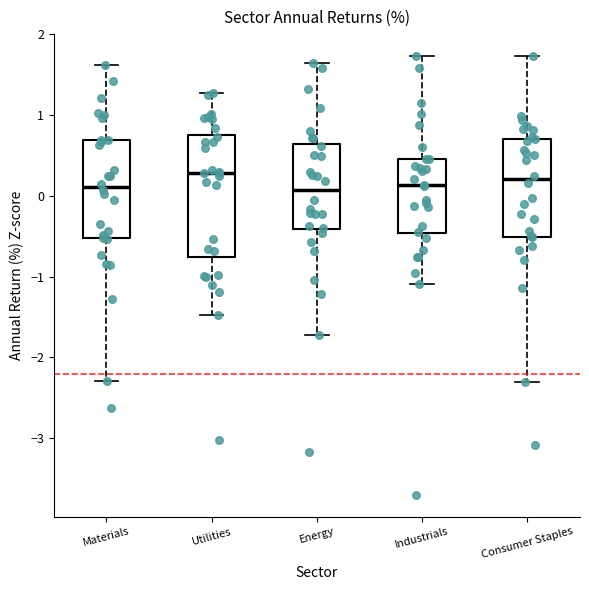

Reading left to right, read every box against the y-axis: the position of its median line, the range the box covers, and the ends of its whiskers. The values are not printed on the chart, so give them approximately, as read against the axis.

Materials: median 0.1, box -0.5 to 0.7, whiskers -2.3 to 1.6
Utilities: median 0.3, box -0.8 to 0.8, whiskers -1.5 to 1.3
Energy: median 0.1, box -0.4 to 0.6, whiskers -1.7 to 1.6
Industrials: median 0.1, box -0.5 to 0.5, whiskers -1.1 to 1.7
Consumer Staples: median 0.2, box -0.5 to 0.7, whiskers -2.3 to 1.7